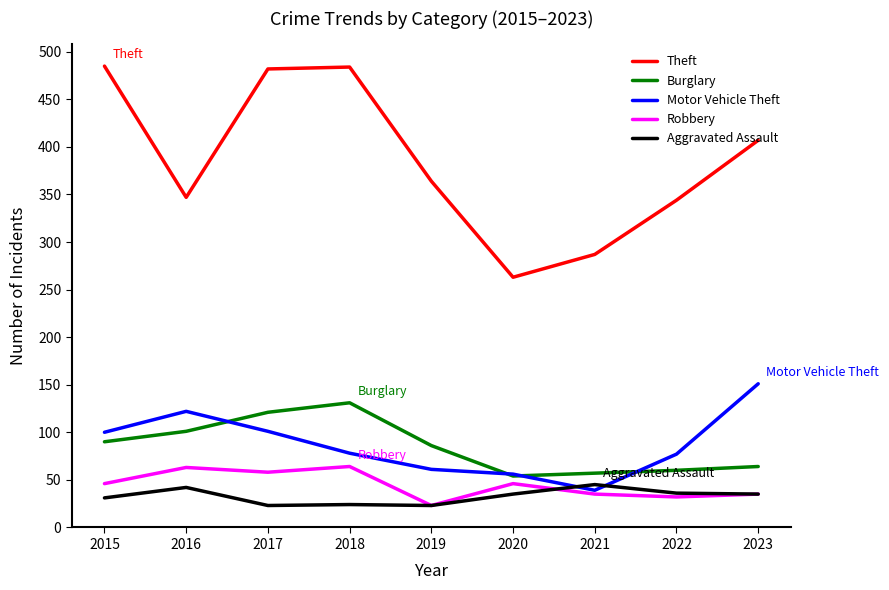

Is the value of Motor Vehicle Theft at 2016 greater than the value of Aggravated Assault at 2023?

Yes